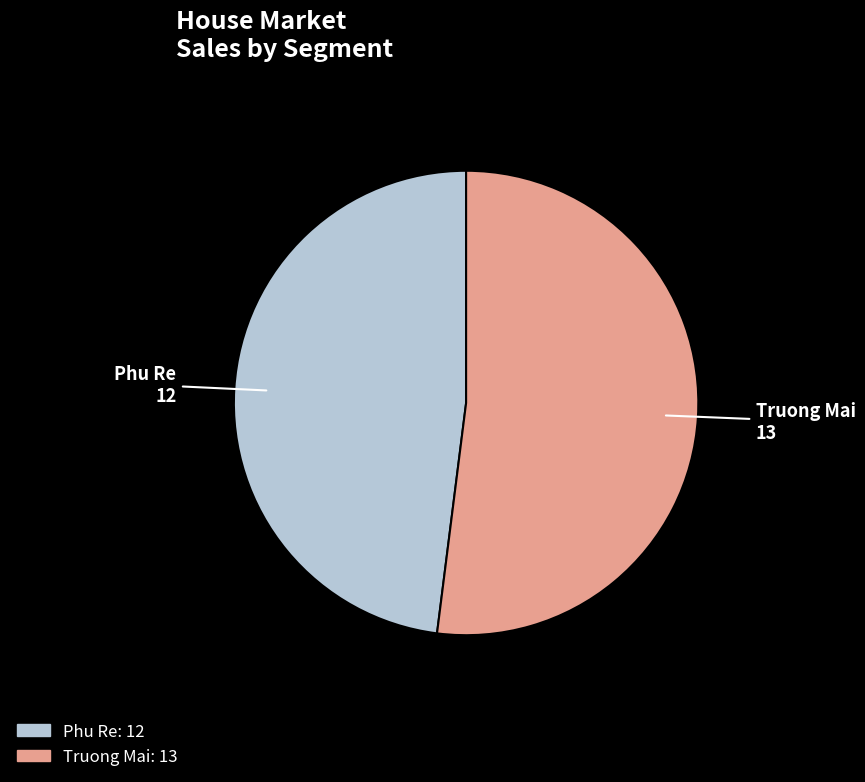

What is the smallest slice in the pie chart?

Phu Re